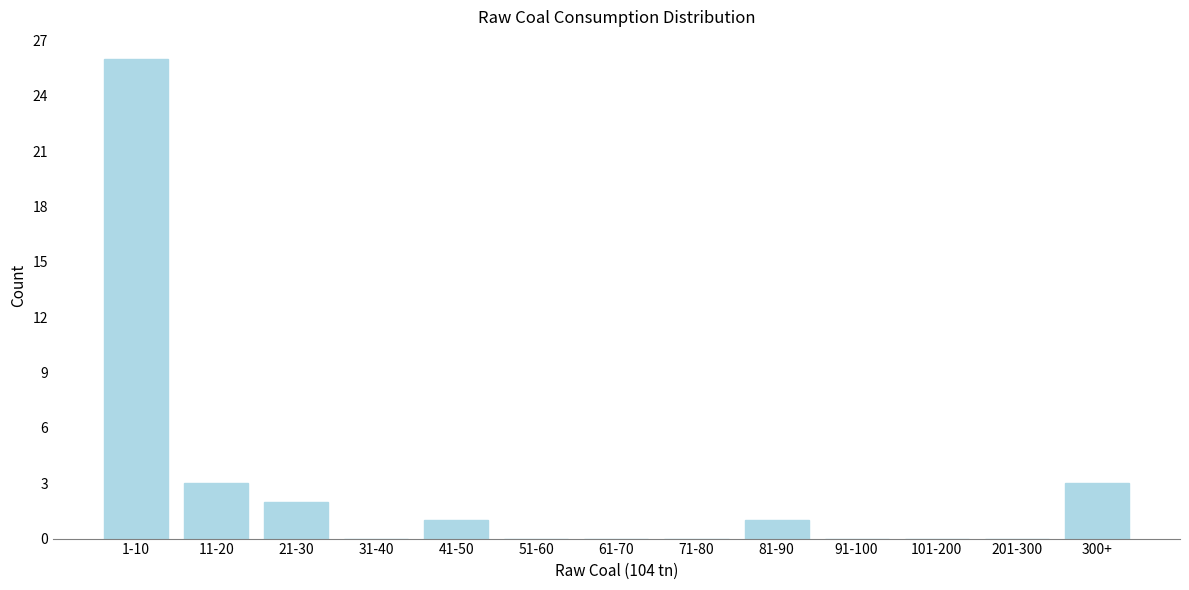

Reading left to right, list all the values displayed in this chart.

1-10=26	11-20=3	21-30=2	31-40=0	41-50=1	51-60=0	61-70=0	71-80=0	81-90=1	91-100=0	101-200=0	201-300=0	300+=3